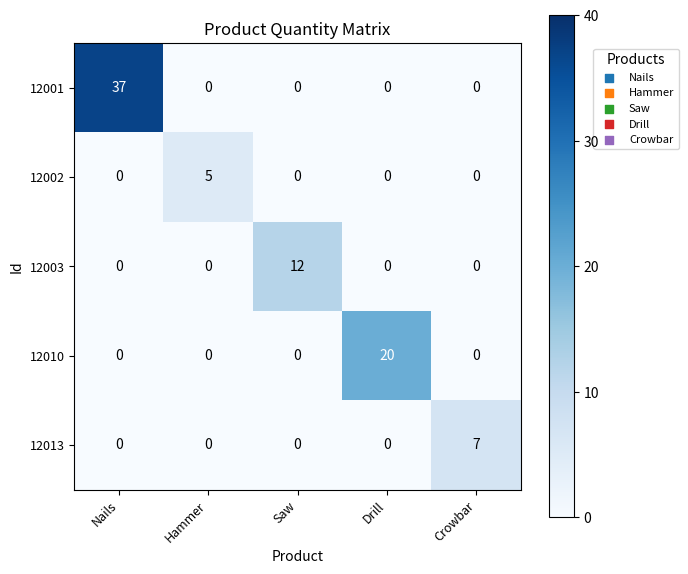

What is the sum of all 12010 values?

20